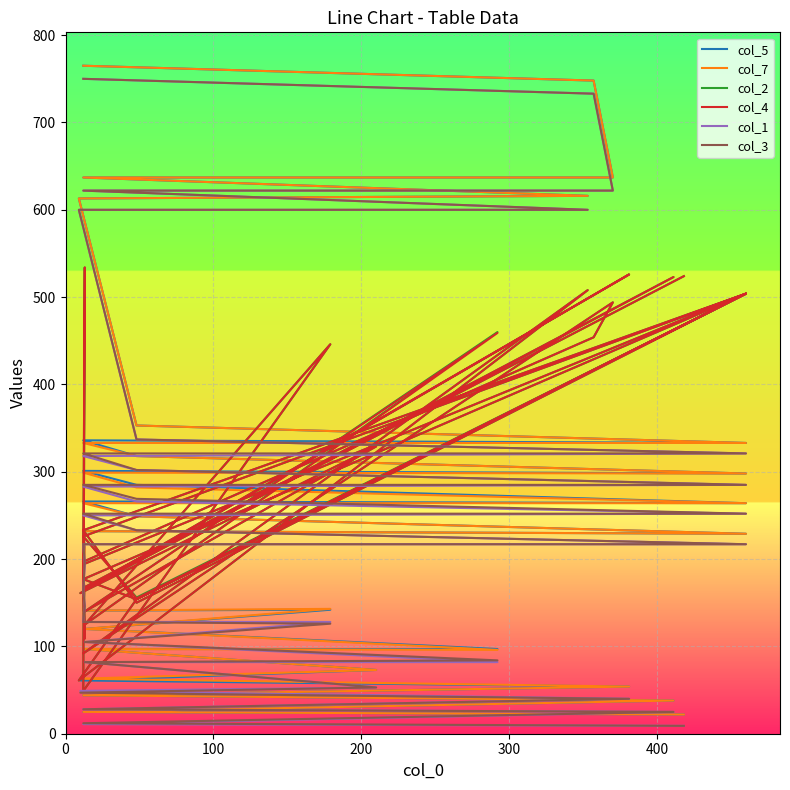

Reading left to right, list all the values displayed in this chart.

col_5: 22	25	38	44	54	61	73	97	97	120	142	141	164	178	213	232	229	249	266	264	285	301	298	318	336	333	353	613	616	637	637	748	765
col_7: 22	25	38	44	54	63	73	97	96	120	143	141	164	178	211	232	229	249	264	264	282	299	298	318	333	333	353	613	616	637	637	748	765
col_2: 524	167	523	164	526	161	329	140	460	125	446	49	534	174	109	194	504	150	233	504	156	226	504	154	177	504	154	61	508	92	494	454	197
col_4: 524	167	523	164	526	161	329	140	459	125	446	49	534	174	109	194	504	150	233	504	155	226	504	154	177	504	154	61	508	92	494	454	197
col_1: 9	11	25	28	40	49	53	82	82	105	128	128	146	164	194	217	217	233	250	252	266	283	285	302	318	321	337	600	600	622	622	733	750
col_3: 9	12	25	28	40	47	53	82	84	105	126	128	146	164	196	217	217	233	252	252	269	285	285	302	321	321	337	600	600	622	622	733	750